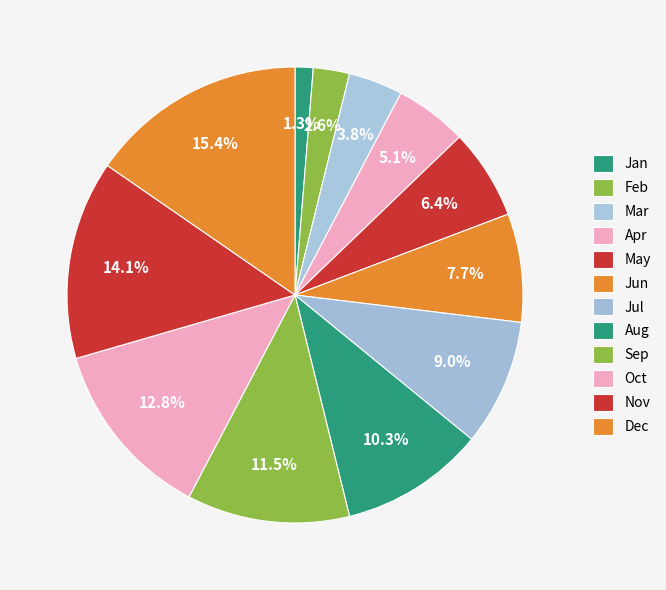

To the nearest percent, what percentage of the pie is Apr?

5%